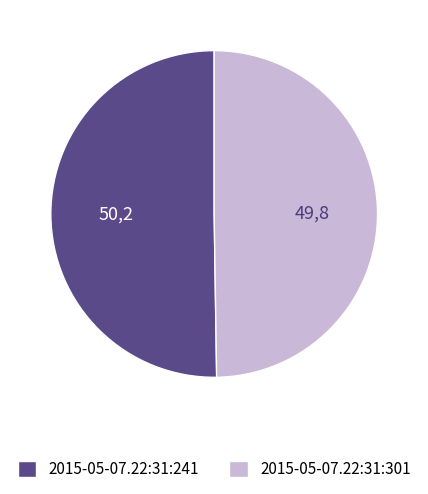

The 2015-05-07.22:31:241 slice represents 39% of the pie. True or false?

False